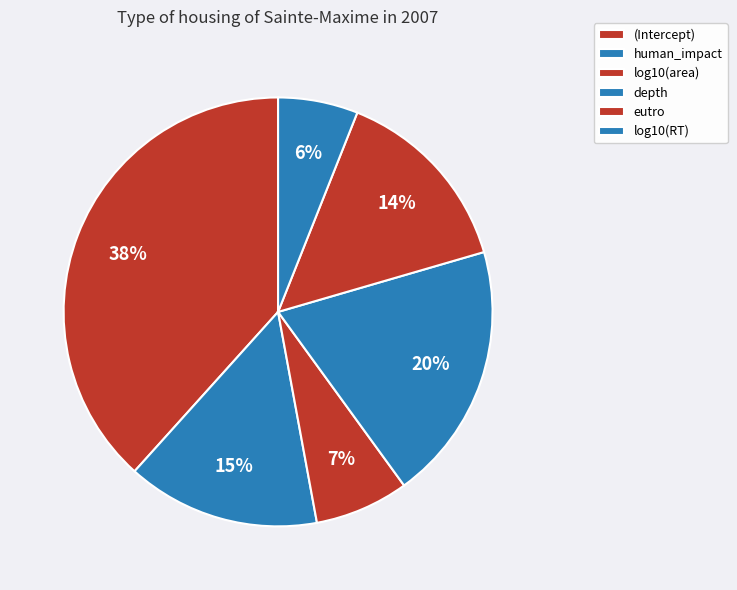

Count the number of slices in the pie.

6